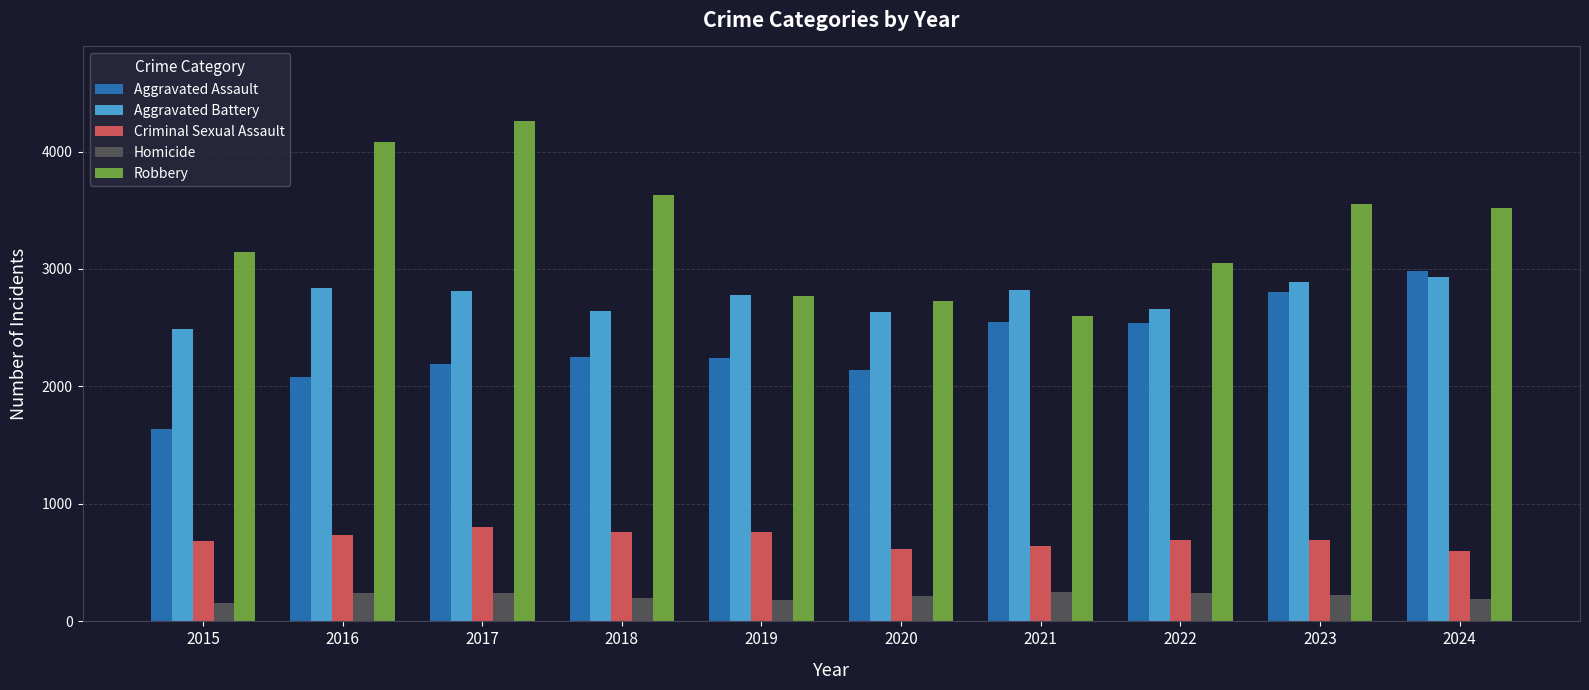

Where is Robbery nearest to the value 3427?

2024